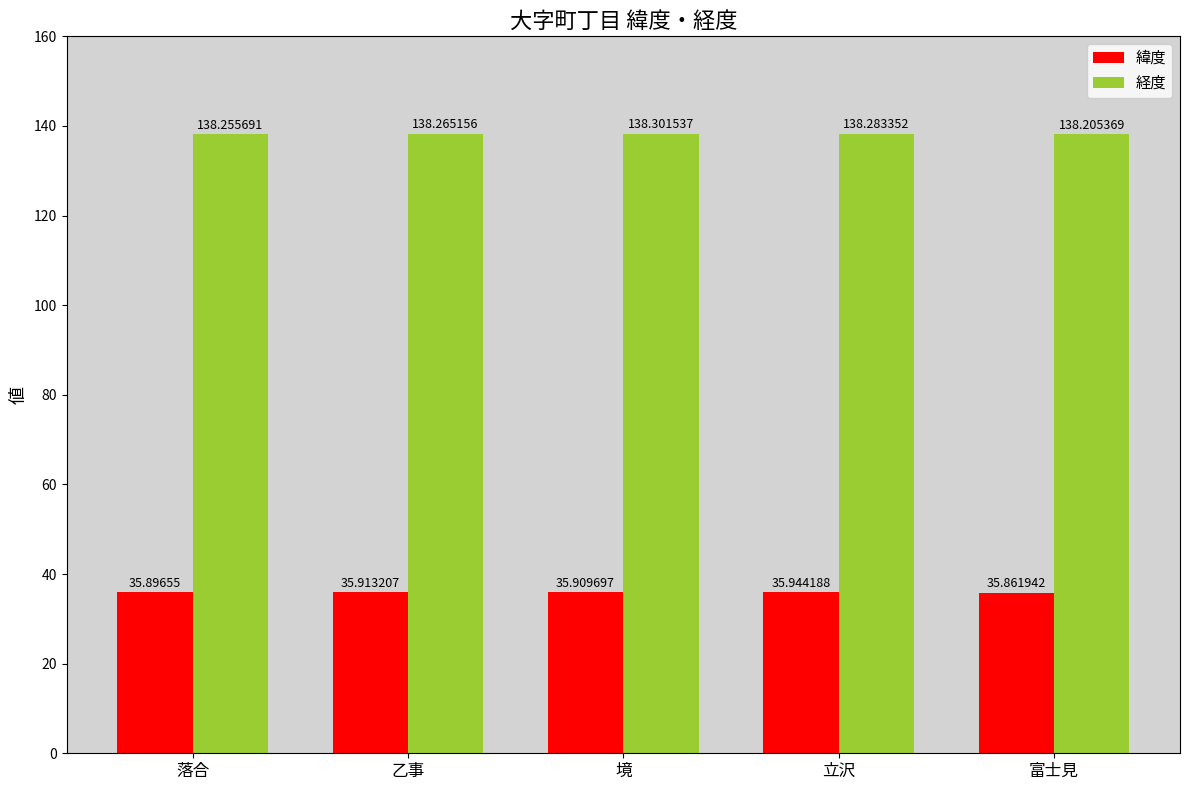

How many bars are there in total?

10